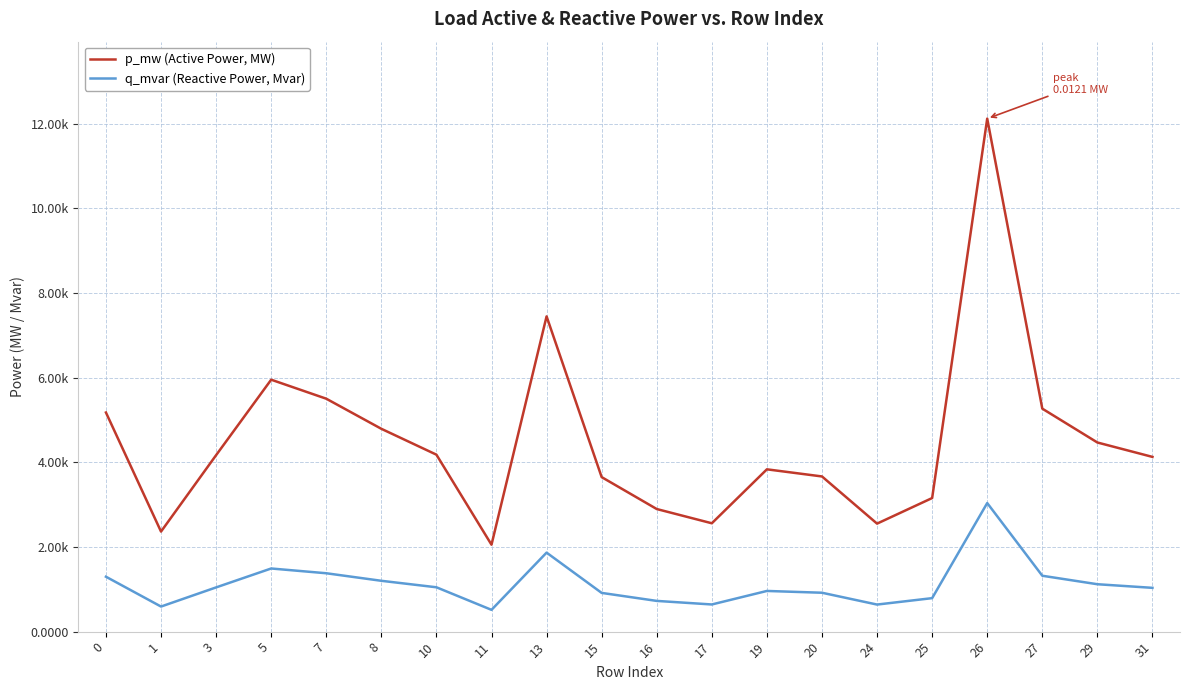

Count the q_mvar (Reactive Power, Mvar) values in the range 0 to 1.

20